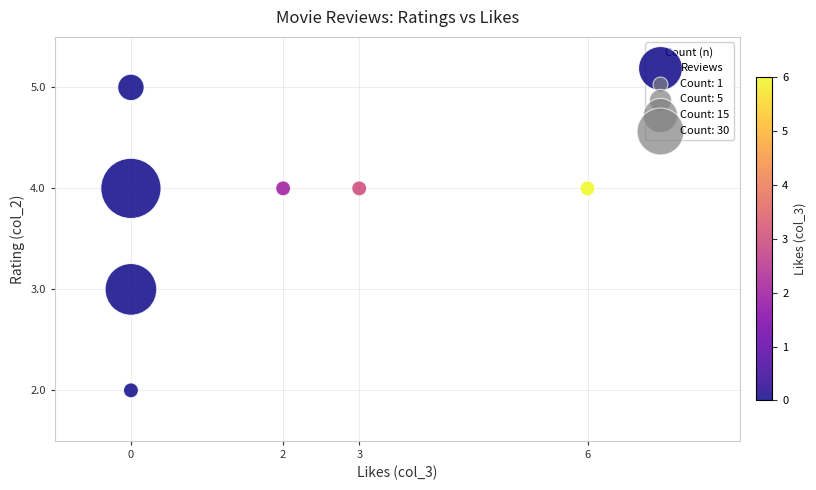

What is the range of Y values (max minus min)?

3